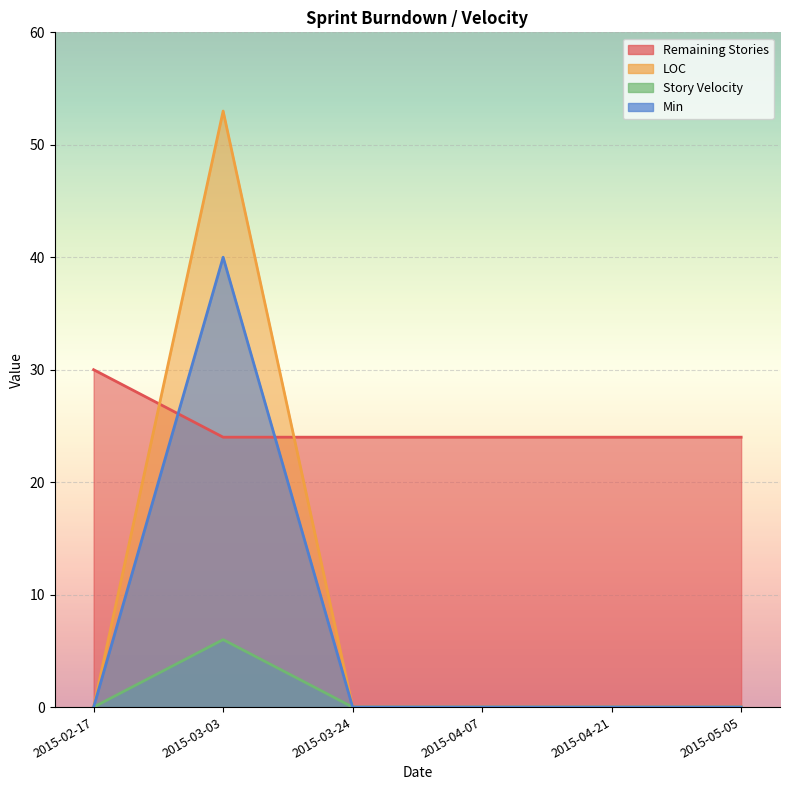

True or false: Remaining Stories has more than 0 interior local peaks.

False